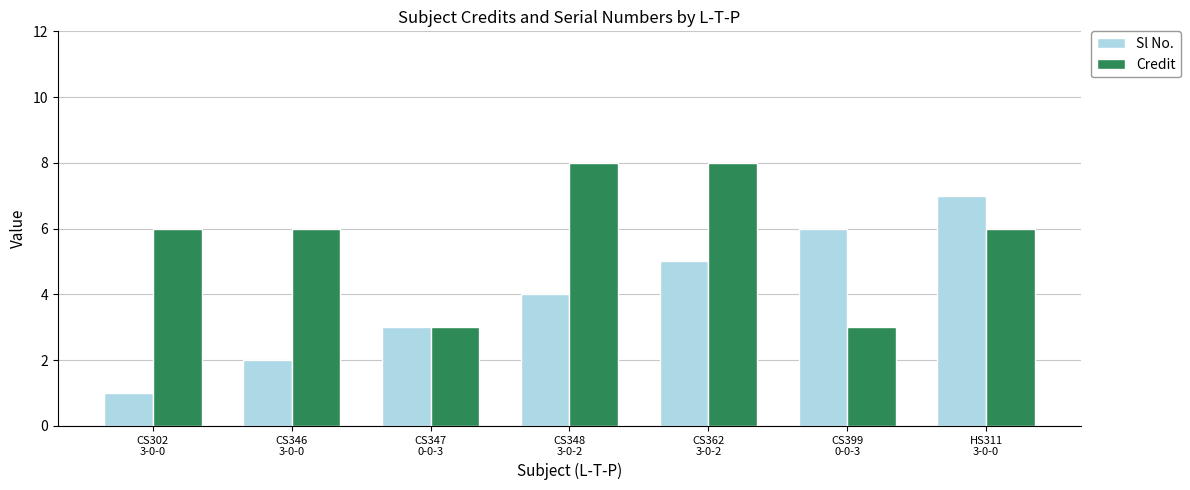

How many bars are there in each group?

2